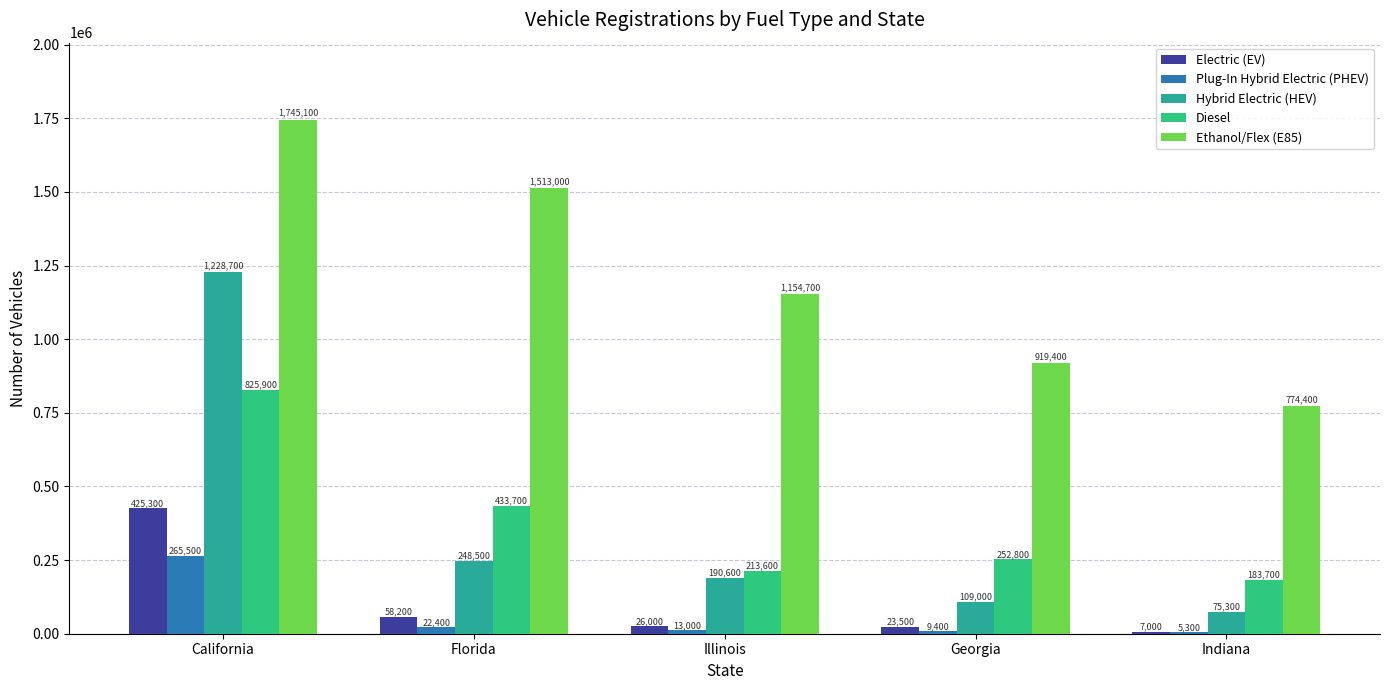

What is the average value of the Hybrid Electric (HEV) series?

370420